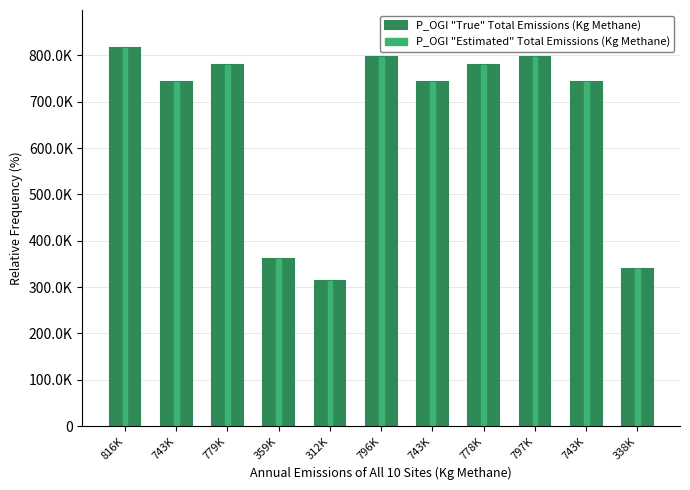

Reading left to right, transcribe all the data shown in this chart.

P_OGI "True" Total Emissions (Kg Methane): 816K=816265	743K=743174	779K=779267	359K=359755	312K=312945	796K=796518	743K=743592	778K=778159	797K=797269	743K=743173	338K=338849
P_OGI "Estimated" Total Emissions (Kg Methane): 816K=816265	743K=743174	779K=779267	359K=359755	312K=312945	796K=796518	743K=743592	778K=778159	797K=797269	743K=743173	338K=338849